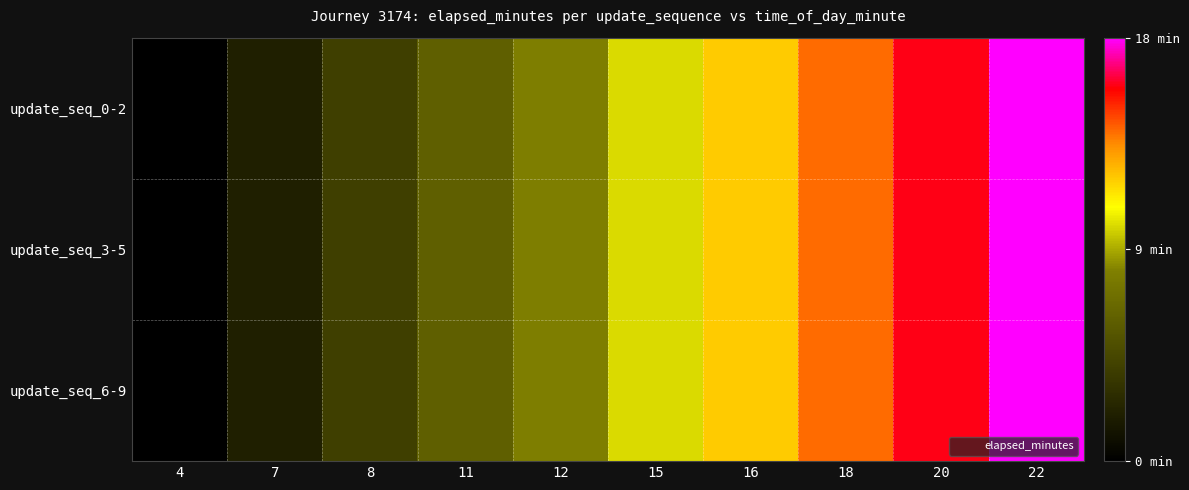

Reading left to right, what are all the values shown in this chart?

update_seq_0-2: 4=0	7=2	8=4	11=6	12=8	15=10	16=12	18=14	20=16	22=18
update_seq_3-5: 4=0	7=2	8=4	11=6	12=8	15=10	16=12	18=14	20=16	22=18
update_seq_6-9: 4=0	7=2	8=4	11=6	12=8	15=10	16=12	18=14	20=16	22=18